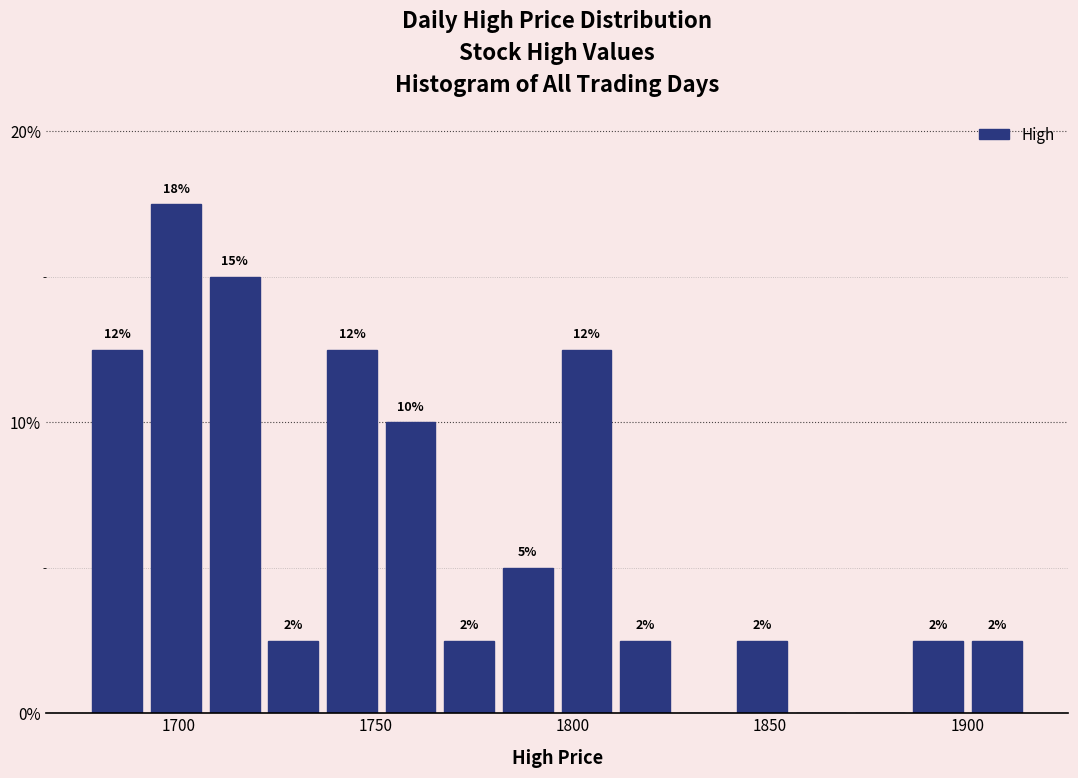

Read against the x-axis, roughly where is the centre of the tallest bar?

1700